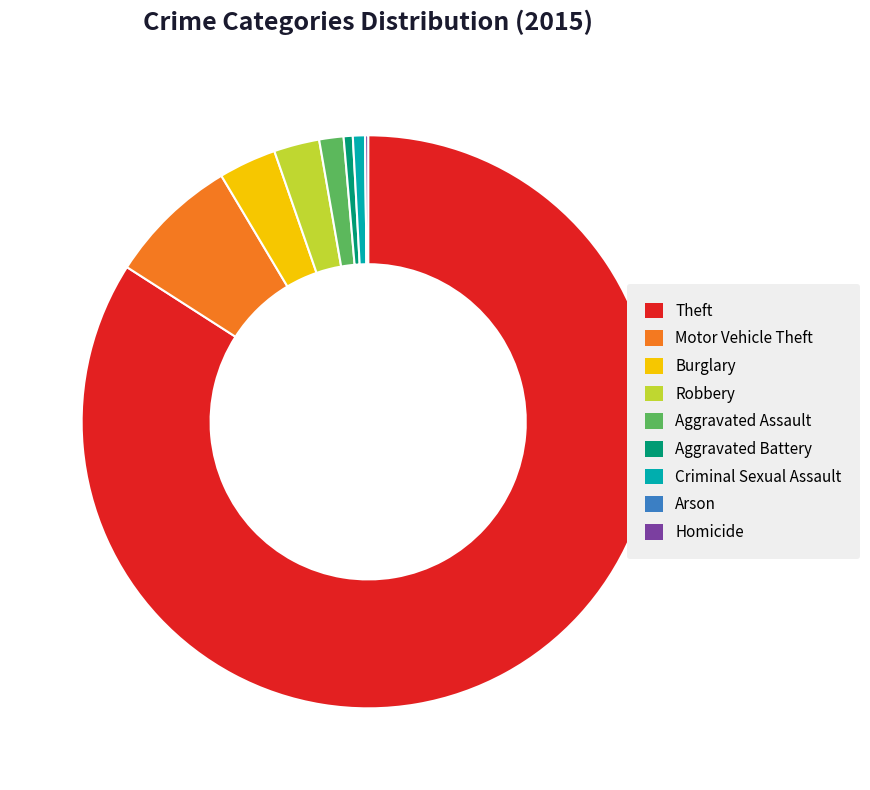

Is the sum of Criminal Sexual Assault and Motor Vehicle Theft greater than half?

No